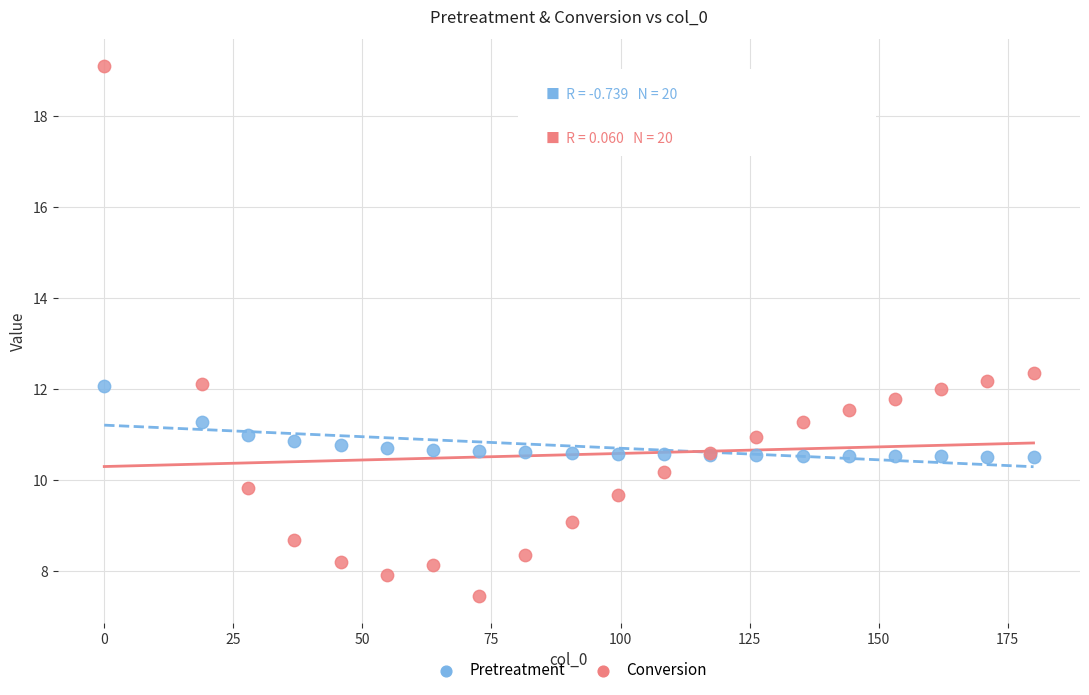

Which series has the largest Y range (max minus min)?

Conversion